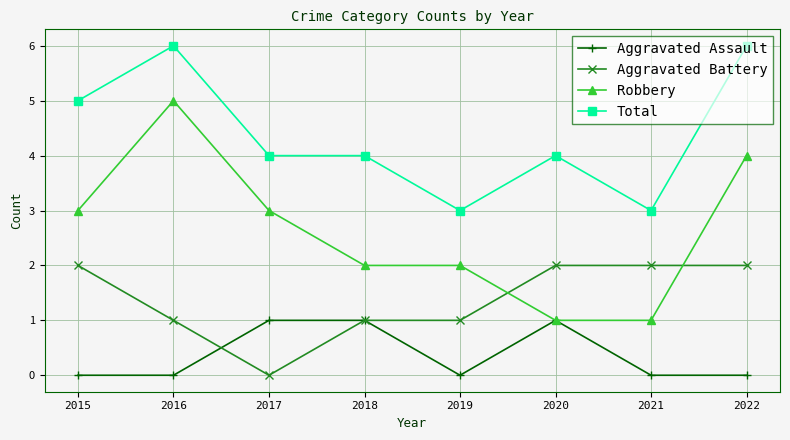

The value of Robbery at 2021 is 1. True or false?

True